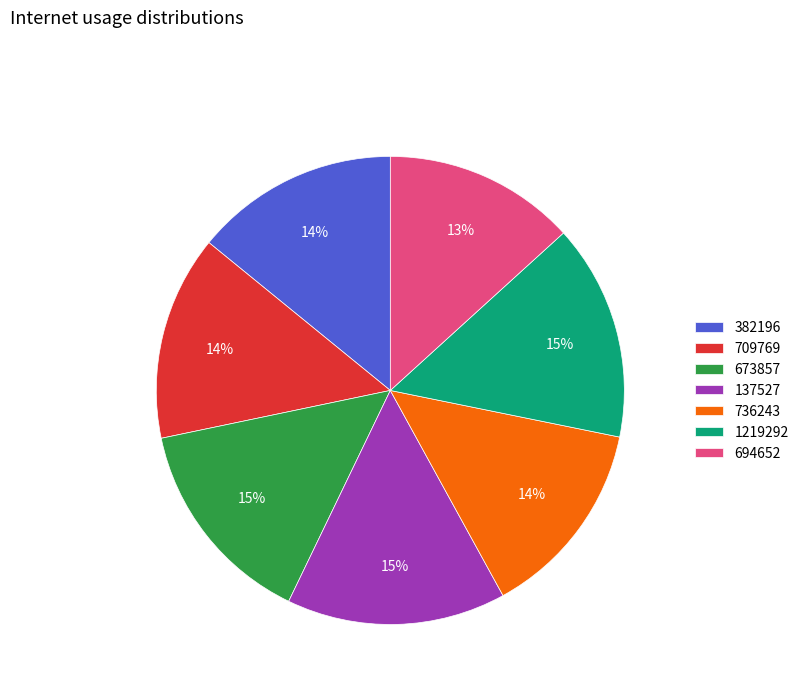

What percentage is the 137527 slice, to the nearest percent?

15%